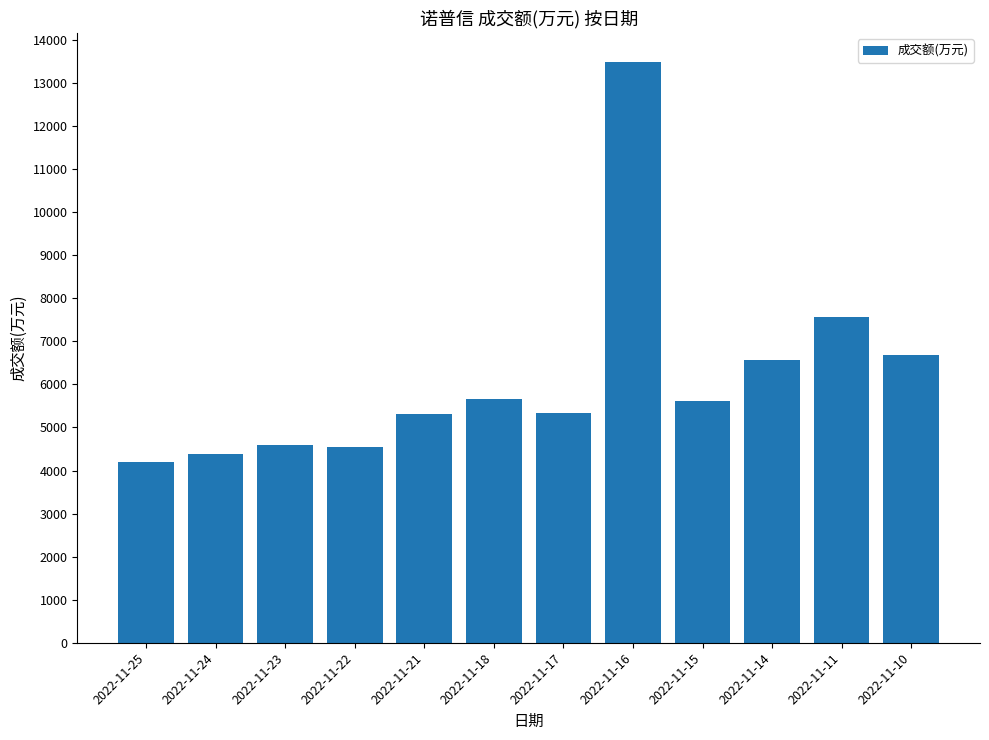

Are the bars grouped side by side (vs. stacked)?

No